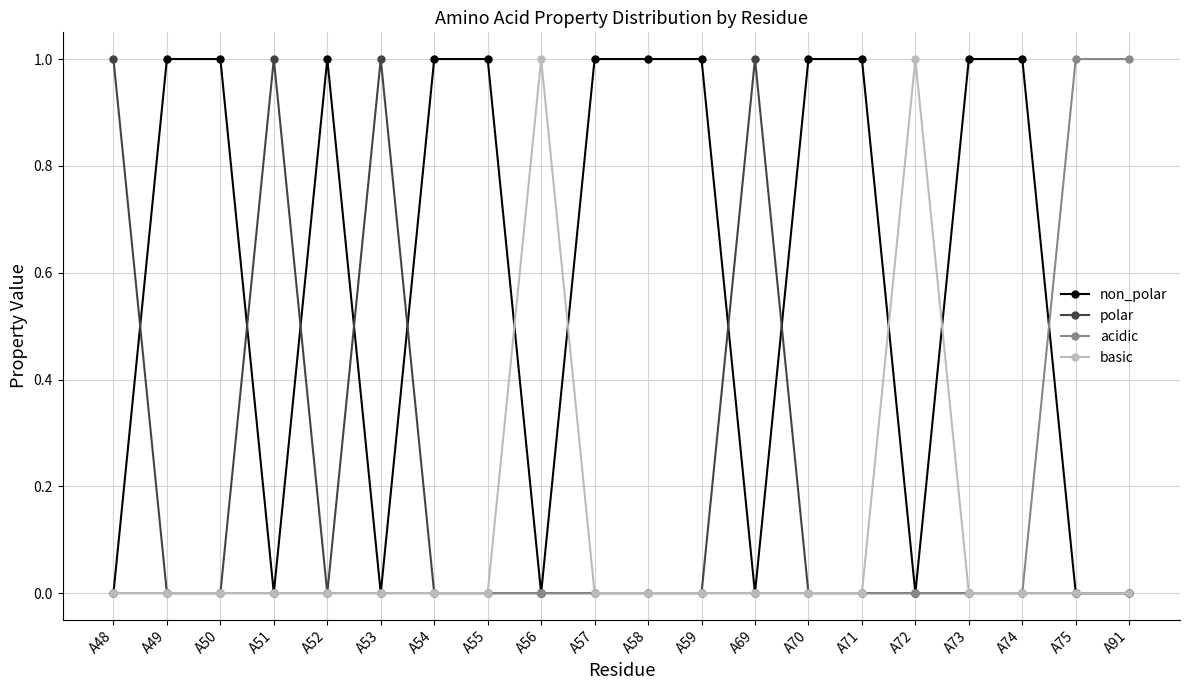

What are all the series names shown in the legend?

non_polar, polar, acidic, basic